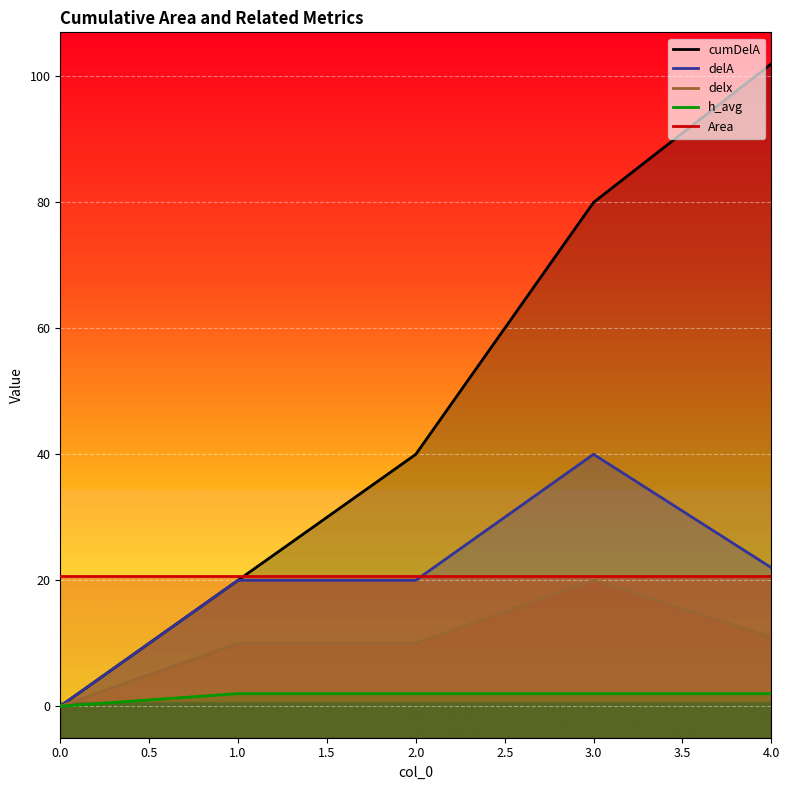

True or false: Area and h_avg intersect in this chart.

False